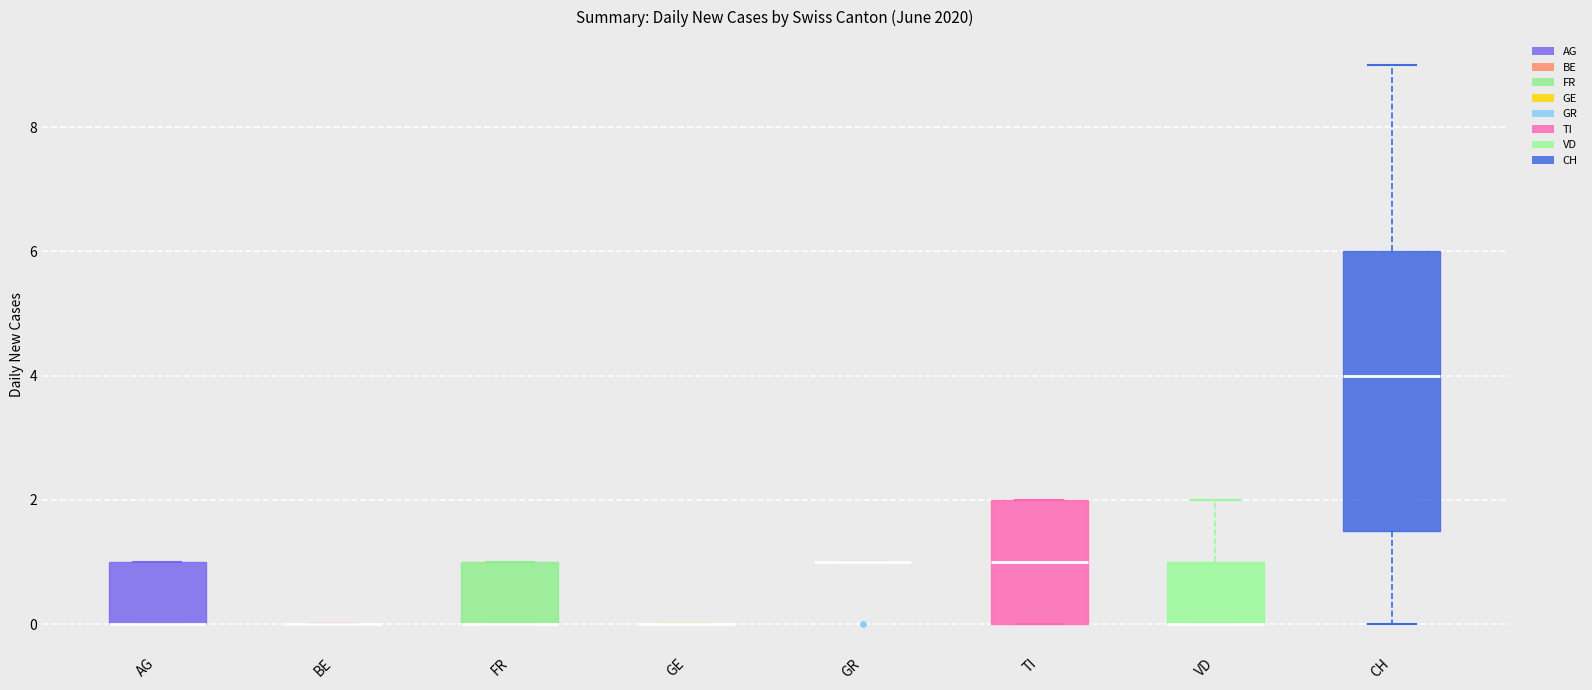

Reading left to right, read every box against the y-axis: the position of its median line, the range the box covers, and the ends of its whiskers. The values are not printed on the chart, so give them approximately, as read against the axis.

AG: median 0.0 (drawn on the box's lower edge), box 0.0 to 1.0, whiskers 0.0 to 1.0
BE: box collapsed to a line at 0.0, whiskers 0.0 to 0.0
FR: median 0.0 (drawn on the box's lower edge), box 0.0 to 1.0, whiskers 0.0 to 1.0
GE: box collapsed to a line at 0.0, whiskers 0.0 to 0.0
GR: box collapsed to a line at 1.0, whiskers 1.0 to 1.0
TI: median 1.0, box 0.0 to 2.0, whiskers 0.0 to 2.0
VD: median 0.0 (drawn on the box's lower edge), box 0.0 to 1.0, whiskers 0.0 to 2.0
CH: median 4.0, box 1.6 to 6.0, whiskers 0.0 to 9.0